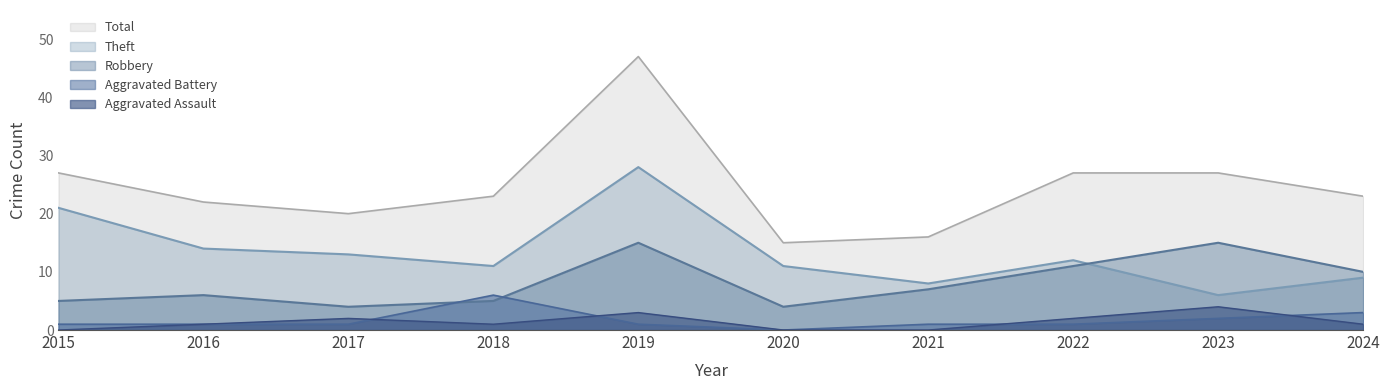

What is the difference between the Aggravated Battery values at 2023 and 2018?

4